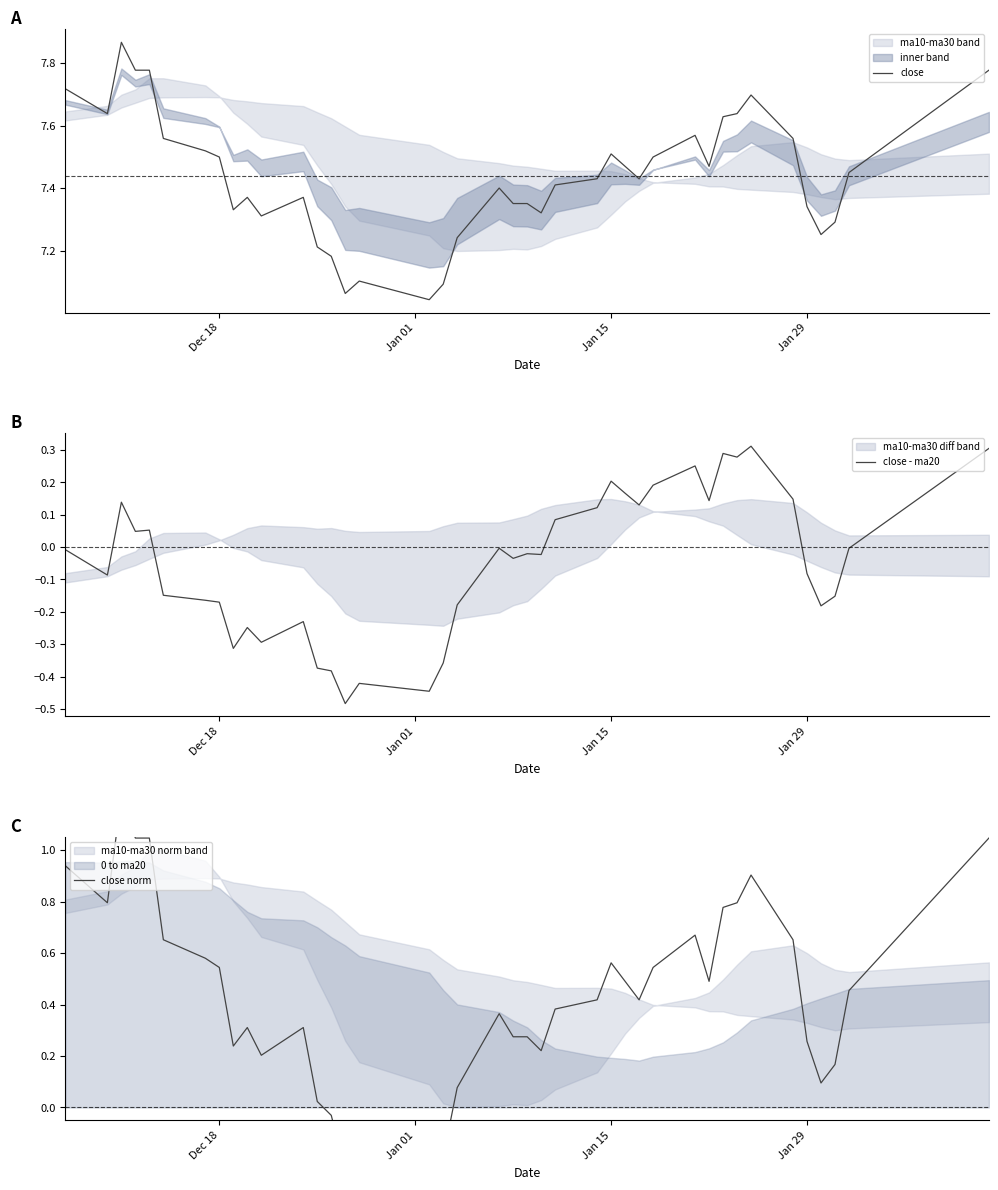

What is the difference between the second highest and second lowest values in the close norm series?

1.3